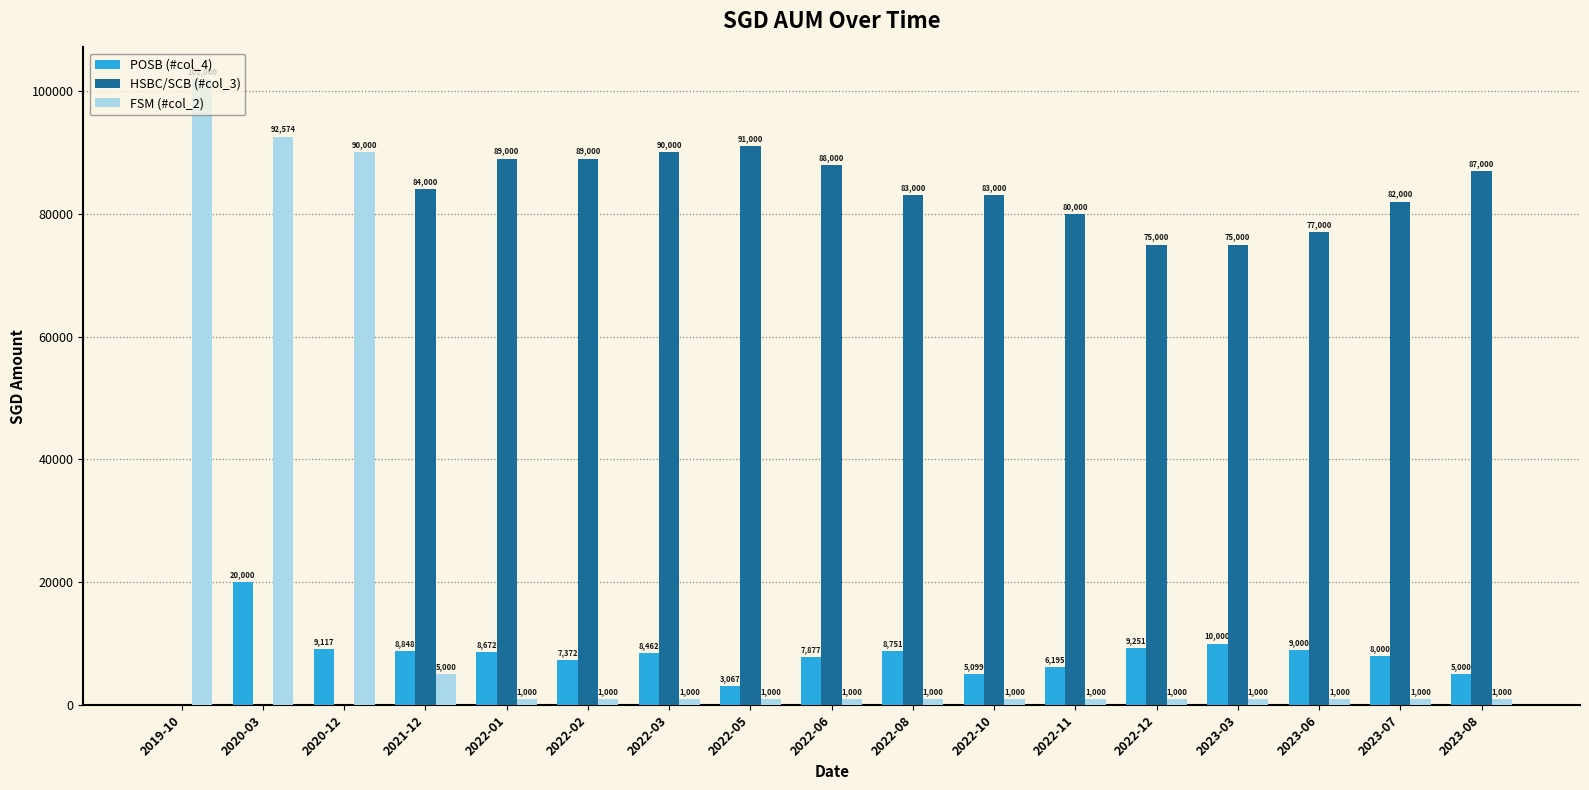

Reading right to left, transcribe all the data shown in this chart.

POSB (#col_4): 5000	8000	9000	10000	9251	6195	5099	8751	7877	3067	8462	7372	8672	8848	9117	20000	0
HSBC/SCB (#col_3): 87000	82000	77000	75000	75000	80000	83000	83000	88000	91000	90000	89000	89000	84000	0	0	0
FSM (#col_2): 1000	1000	1000	1000	1000	1000	1000	1000	1000	1000	1000	1000	1000	5000	90000	92574	102000